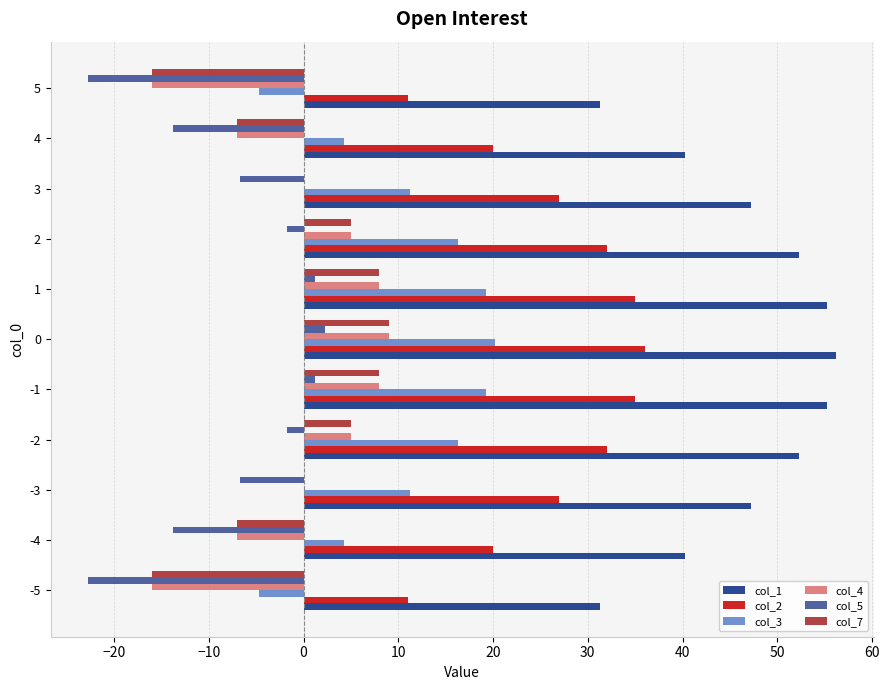

The col_2 series shows 46.0 at -3. True or false?

False